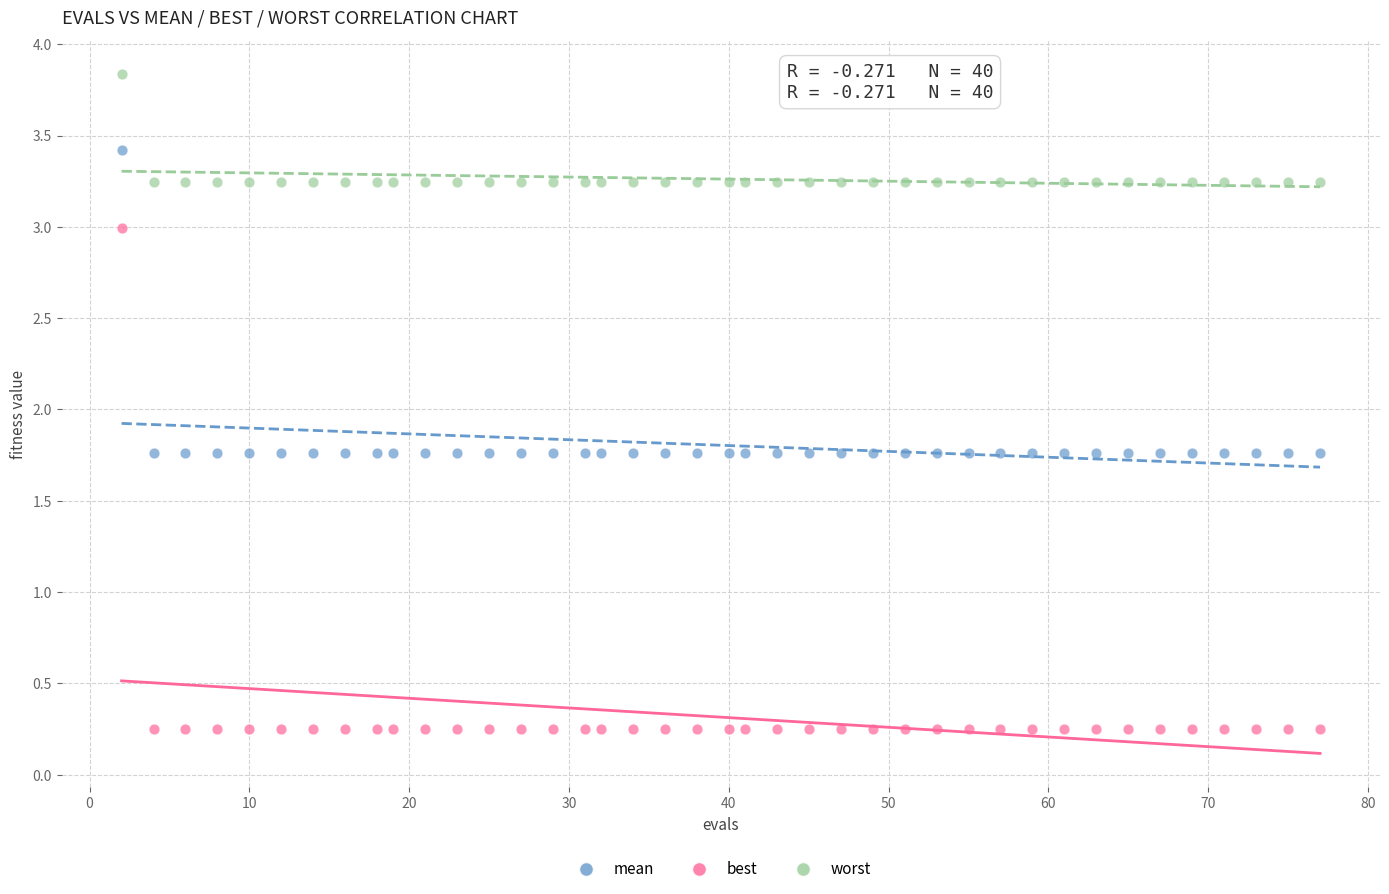

Across all data points, what is the range of Y values (max minus min)?

3.6